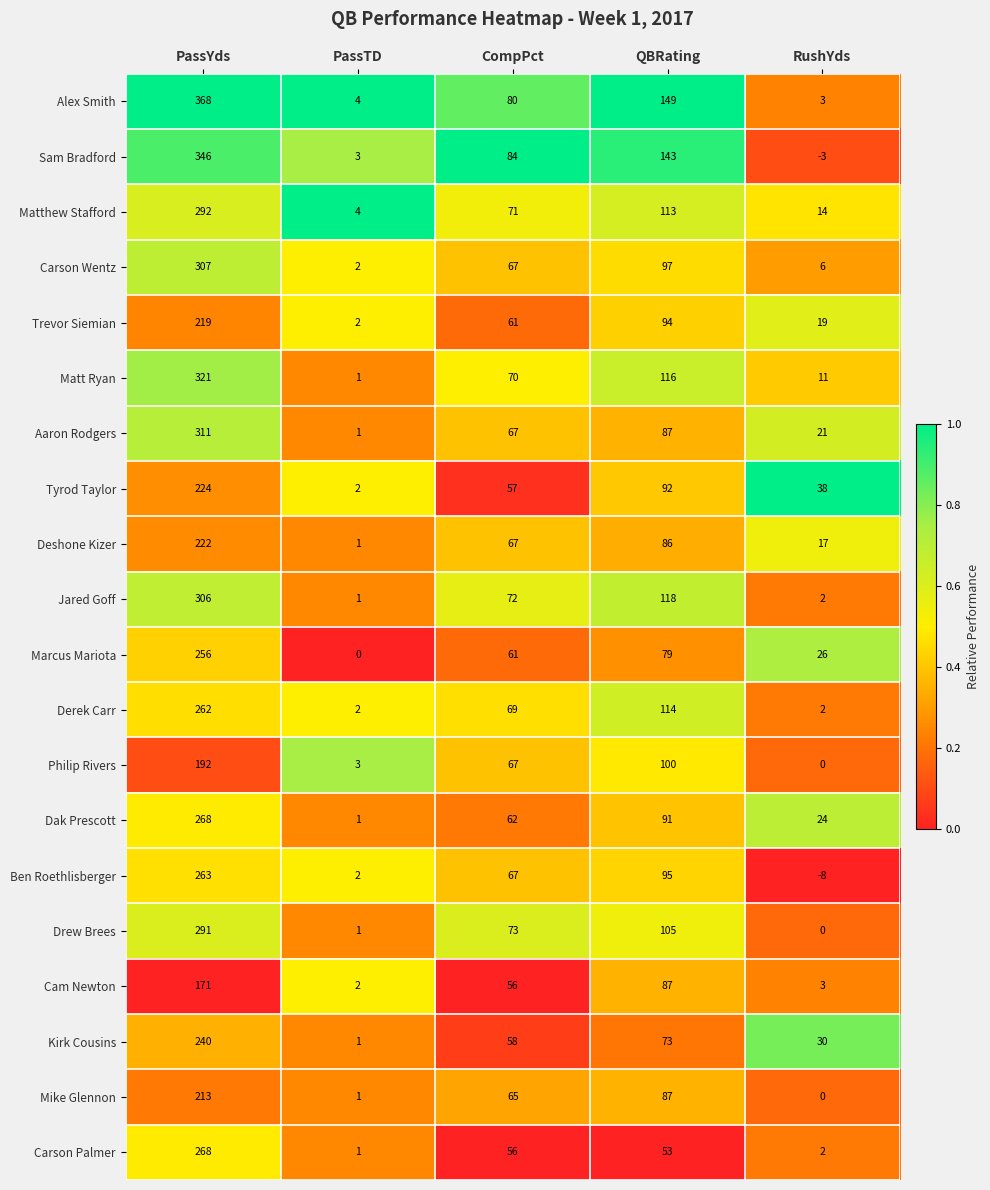

How many categories are shown in the chart?

5